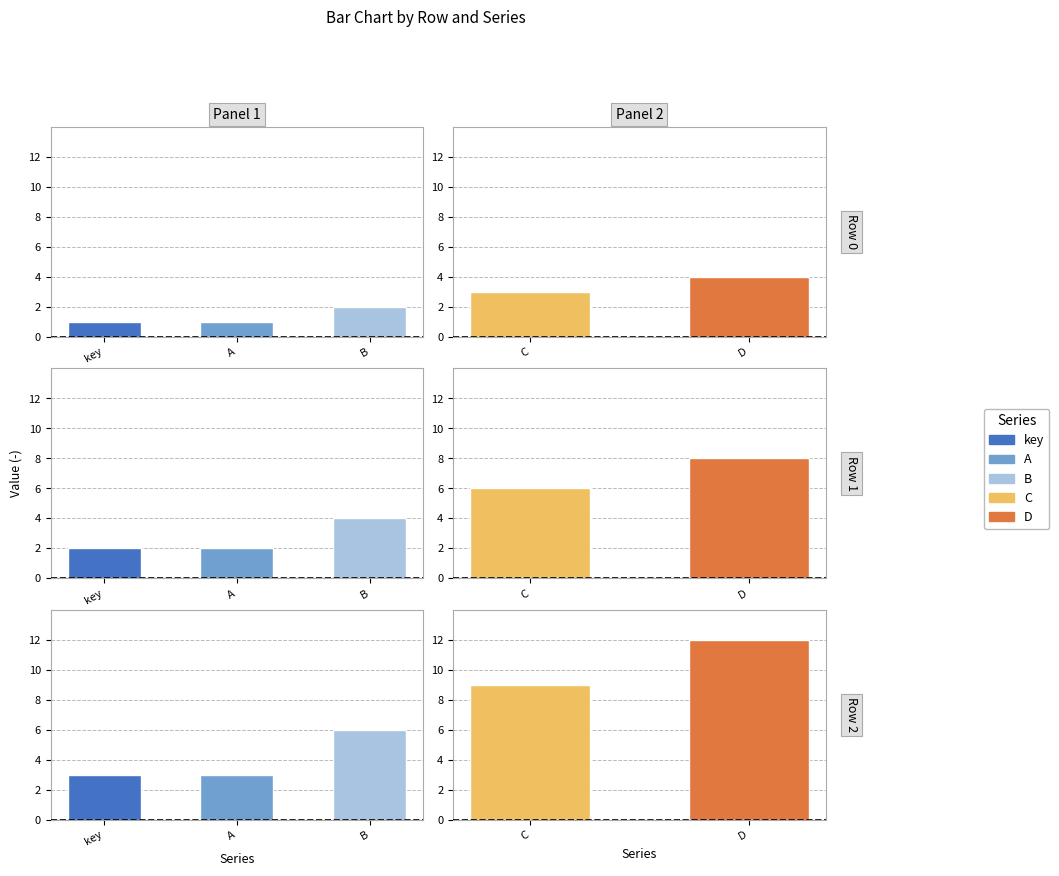

Reading right to left, what are all the values shown in this chart?

key: Row 2=3	Row 1=2	Row 0=1
A: Row 2=3	Row 1=2	Row 0=1
B: Row 2=6	Row 1=4	Row 0=2
C: Row 2=9	Row 1=6	Row 0=3
D: Row 2=12	Row 1=8	Row 0=4